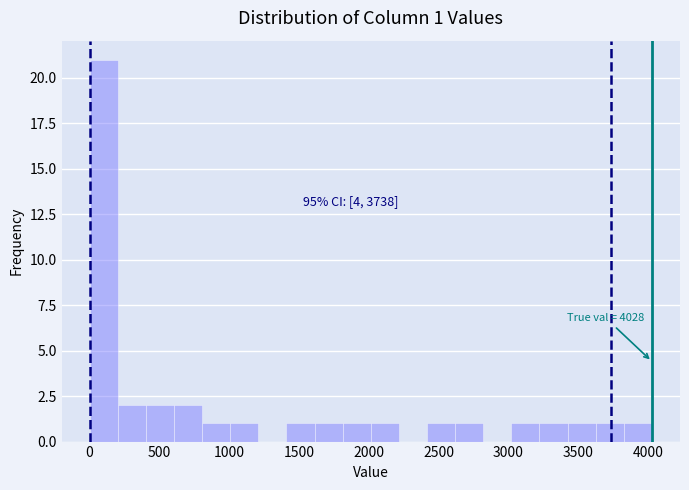

Over which range of the x-axis is the bar tallest?

0 to 200